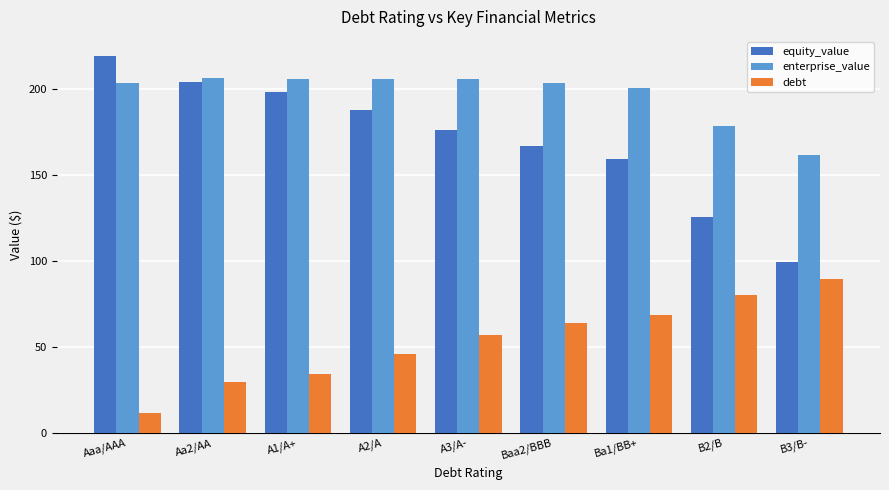

True or false: debt has a value of 45.8 at A2/A.

True